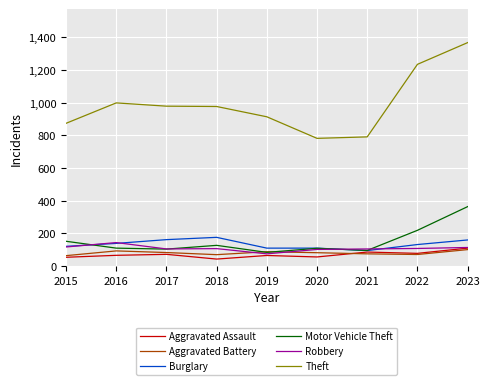

What is the average value of the Theft series?

991